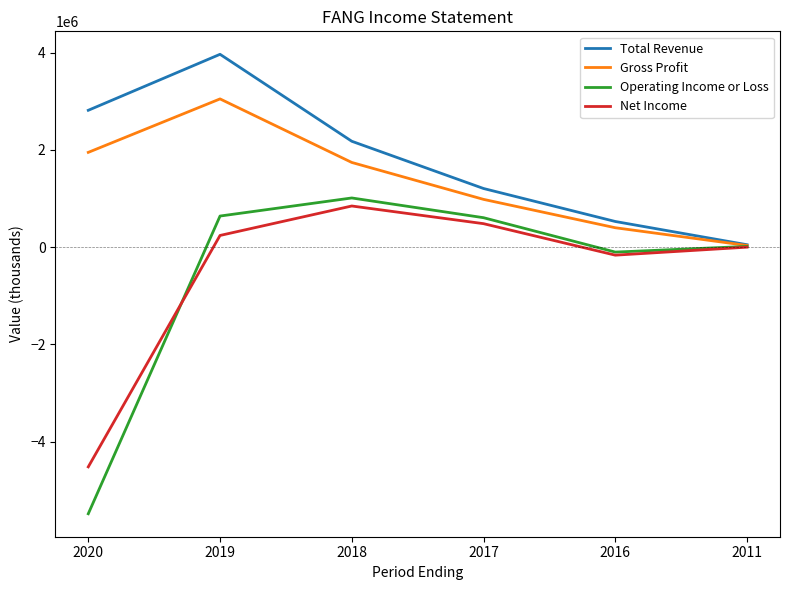

In Gross Profit, how many points are higher than both neighbors (excluding endpoints)?

1